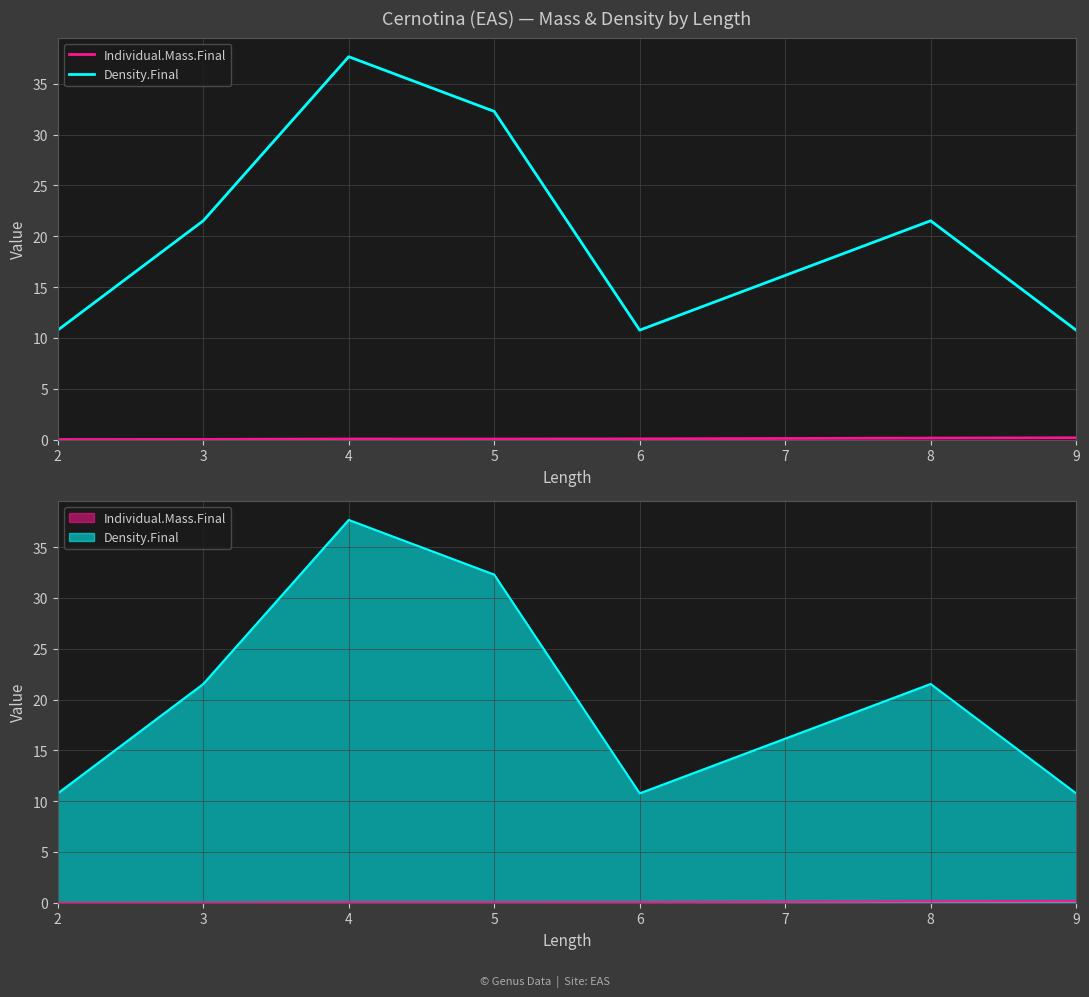

True or false: Density.Final has a value of 21.5 at 3.

True